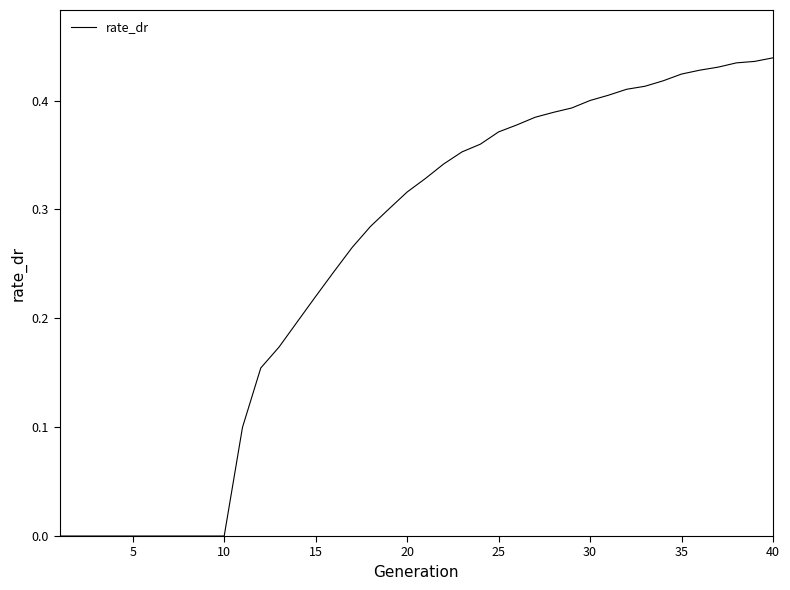

How many distinct data groups are displayed?

1